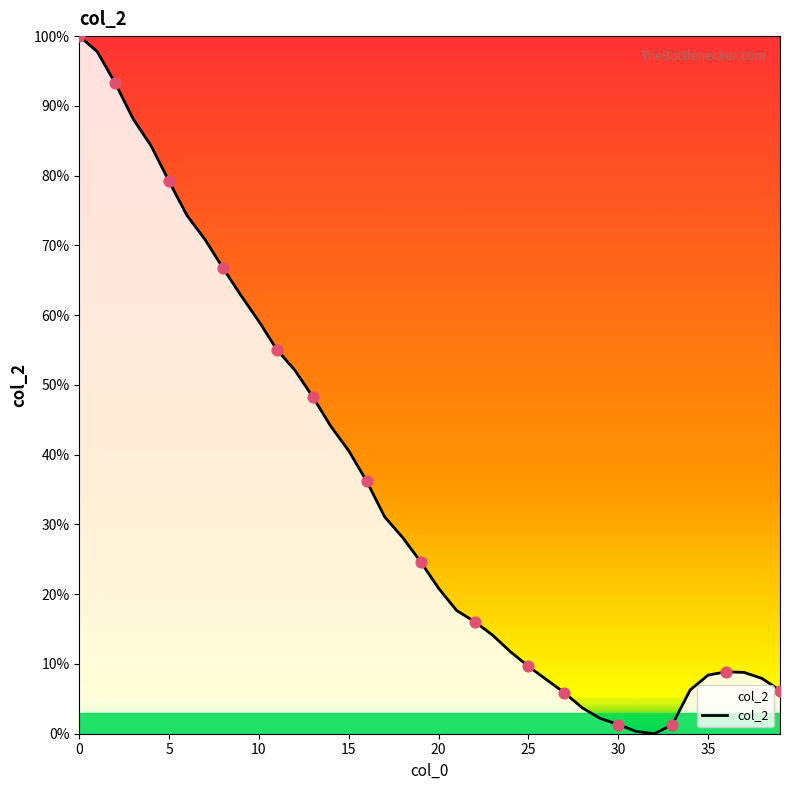

What is the difference between the maximum and minimum values?

100.0